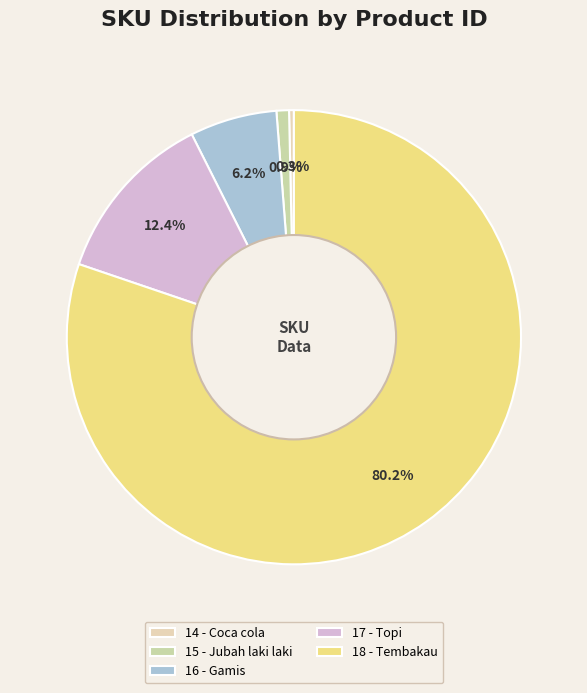

Rank the categories by value from lowest to highest.

14 - Coca cola, 15 - Jubah laki laki, 16 - Gamis, 17 - Topi, 18 - Tembakau